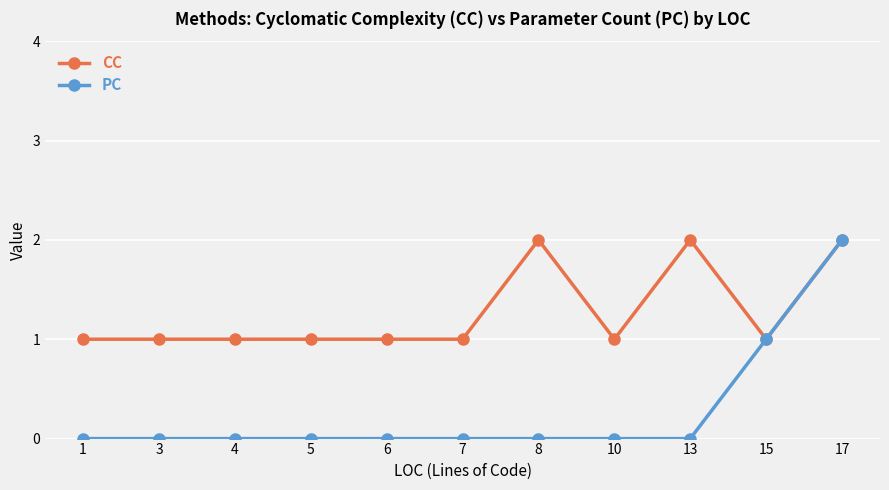

What is the difference between the highest and lowest values at 5?

1